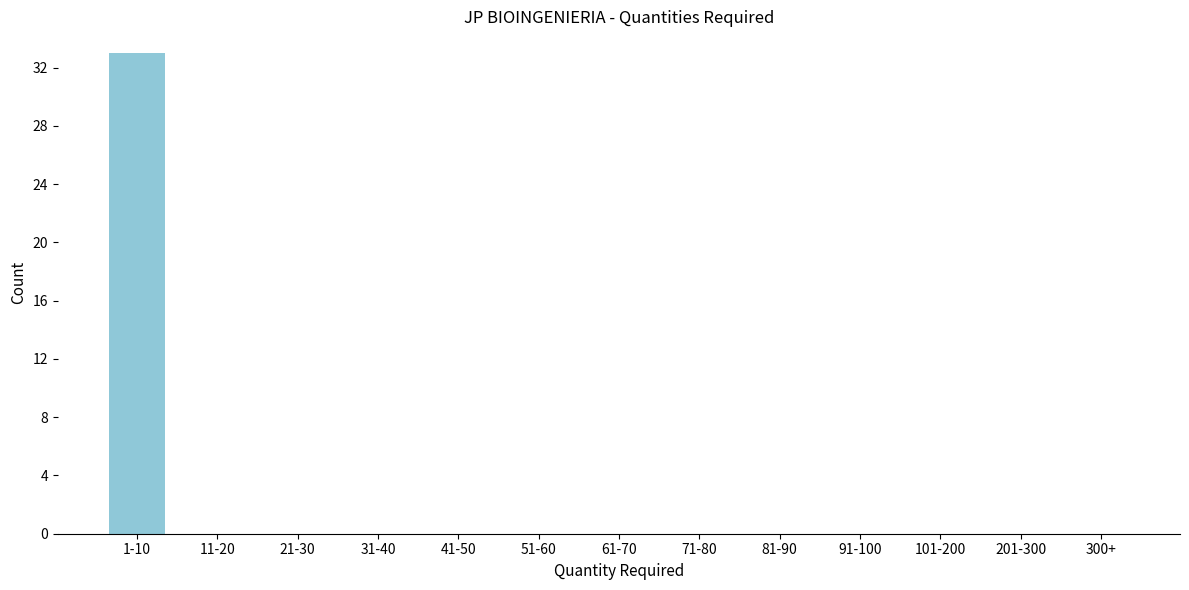

Reading left to right, what are all the values shown in this chart?

1-10=33	11-20=0	21-30=0	31-40=0	41-50=0	51-60=0	61-70=0	71-80=0	81-90=0	91-100=0	101-200=0	201-300=0	300+=0